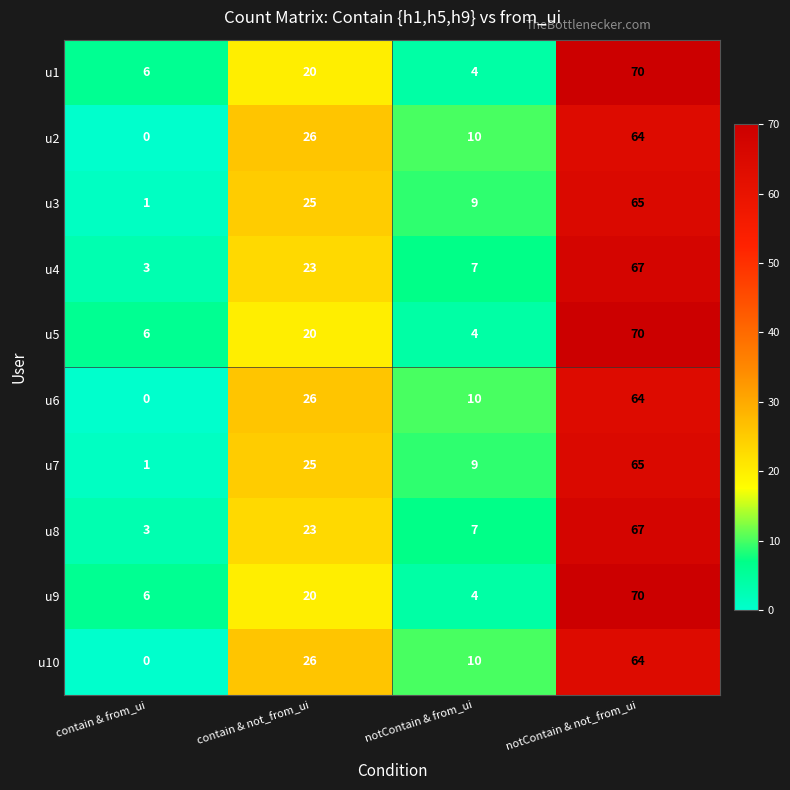

How many distinct data groups are displayed?

10